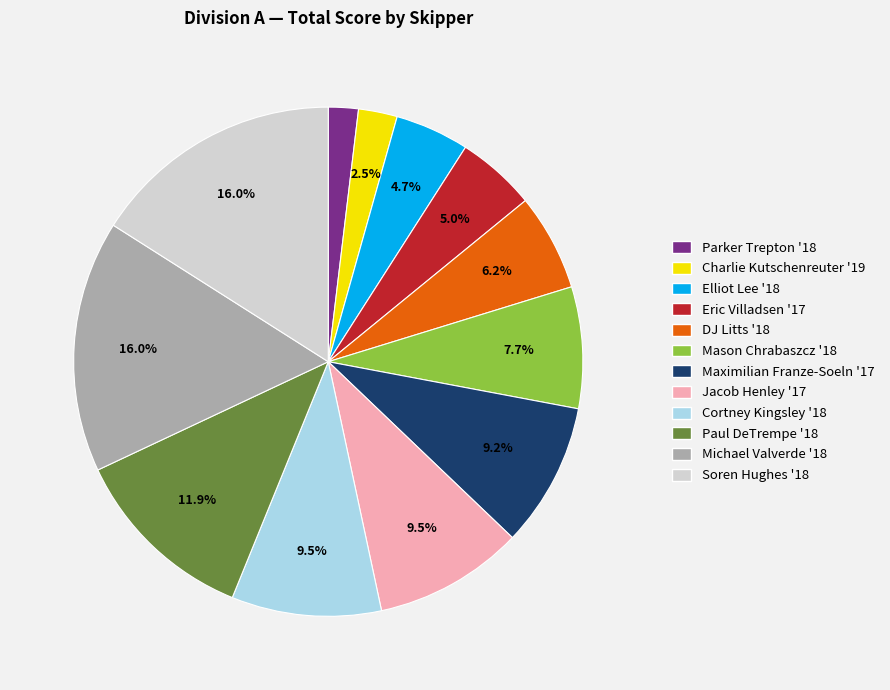

How many slices are in this pie chart?

12